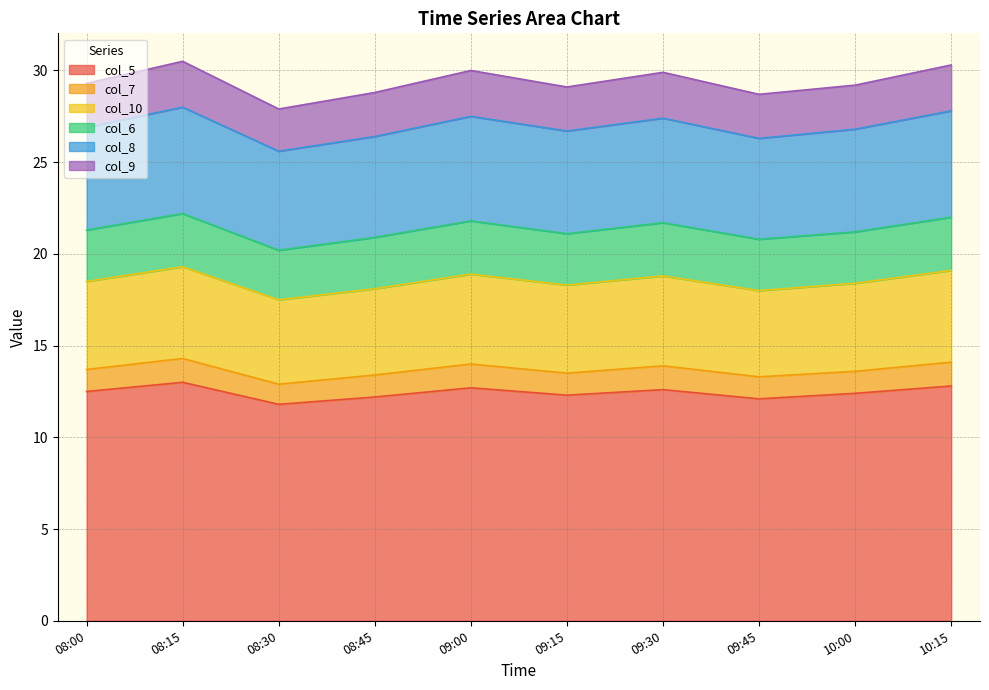

At which category does col_8 reach its first local peak?

08:15